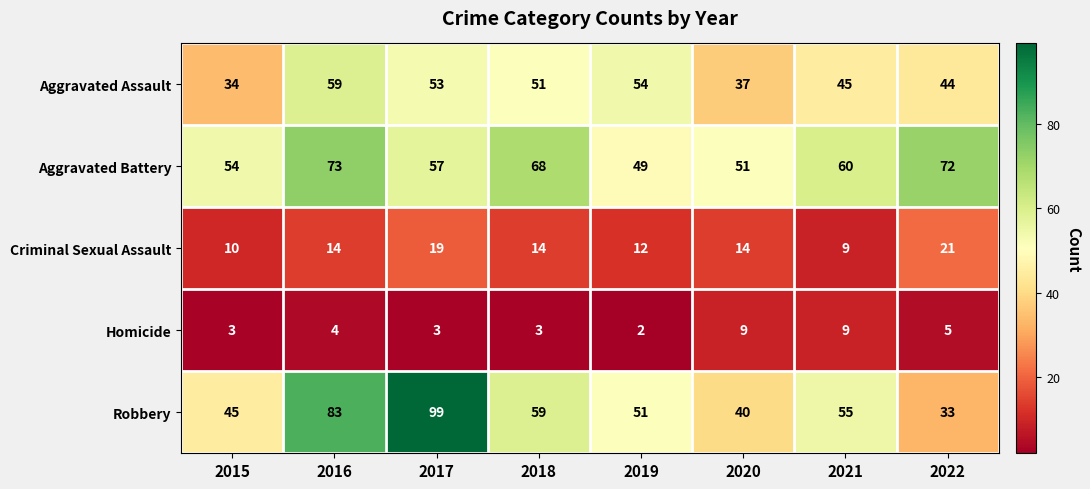

Is the value of Aggravated Assault at 2019 greater than the value of Homicide at 2020?

Yes